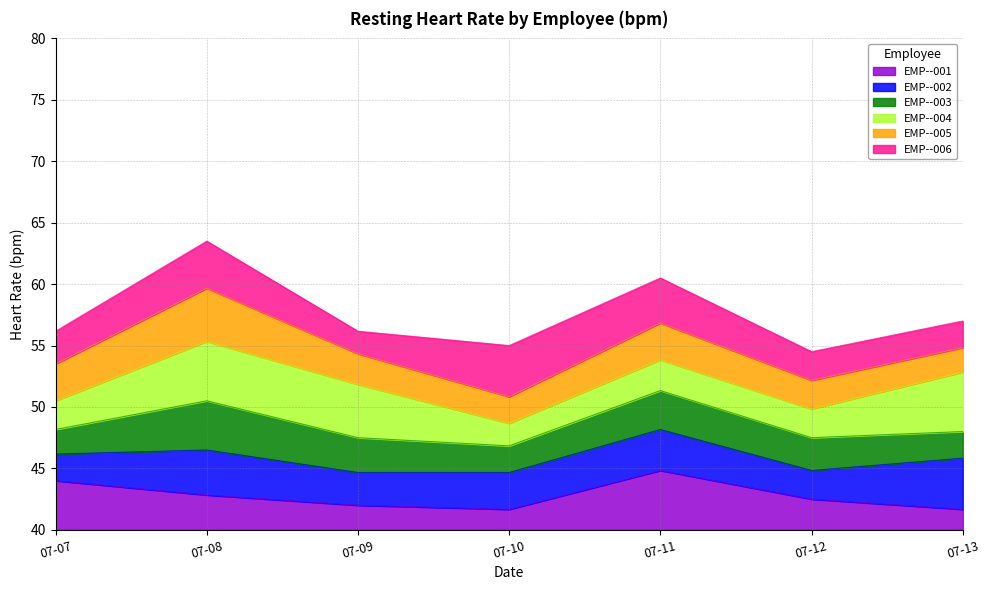

What is the spread (max minus min) of values at 2025-07-10?

15